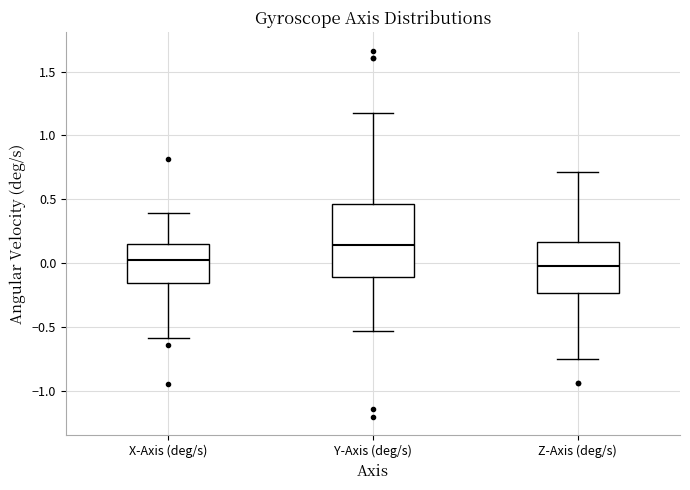

Which box has the highest median line?

Y-Axis (deg/s)